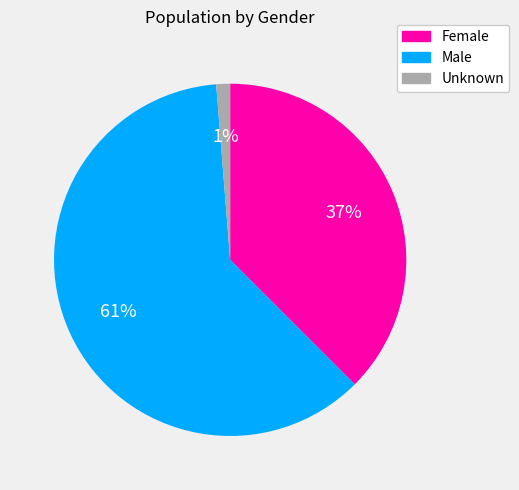

To the nearest percent, what is the combined percentage of Male and Female?

99%